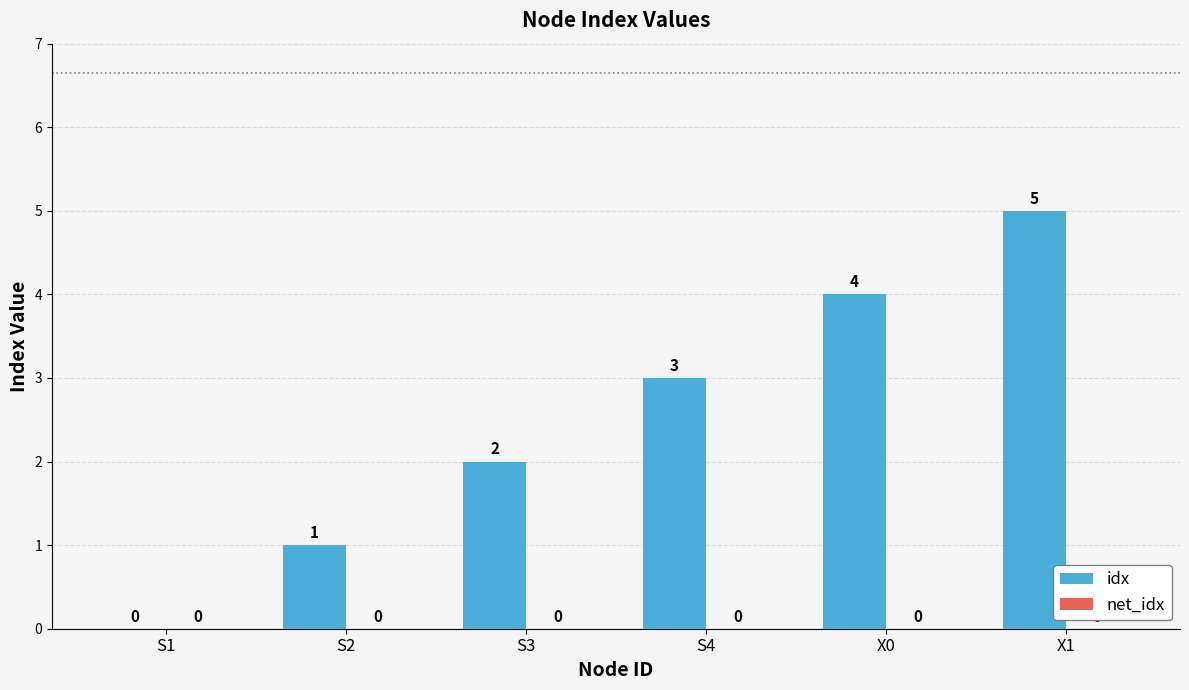

What is the greatest value displayed?

5